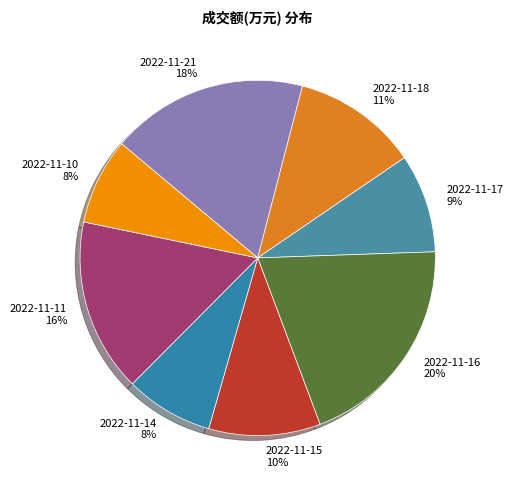

Is the sum of 2022-11-18 and 2022-11-17 greater than half?

No